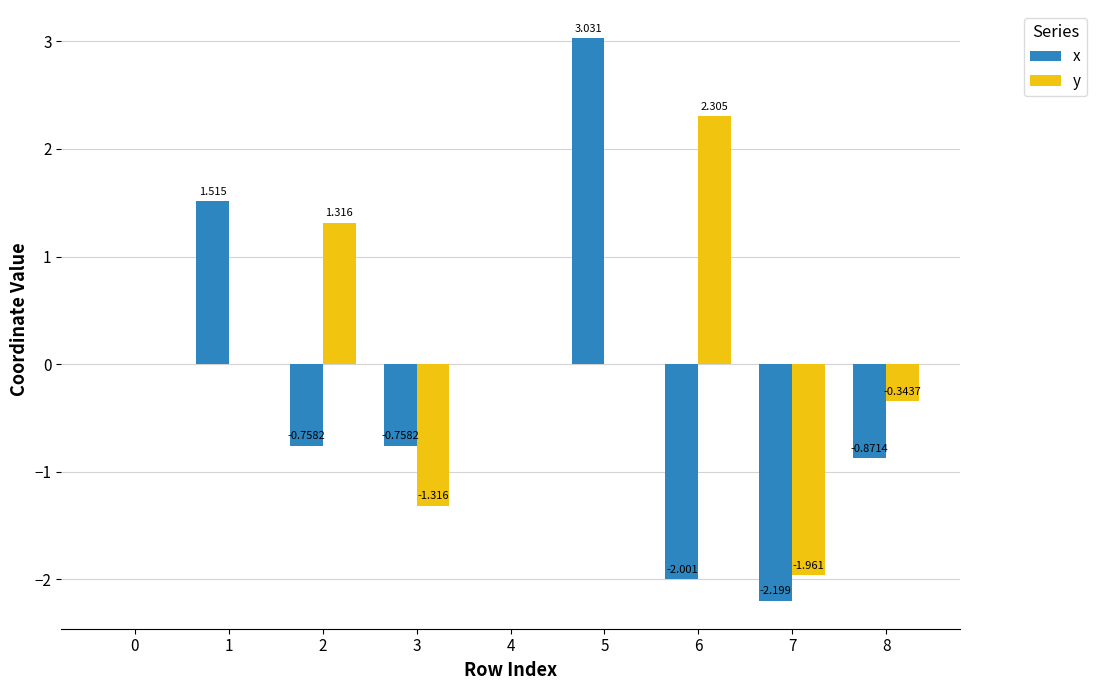

Which series has the largest total across all categories?

y